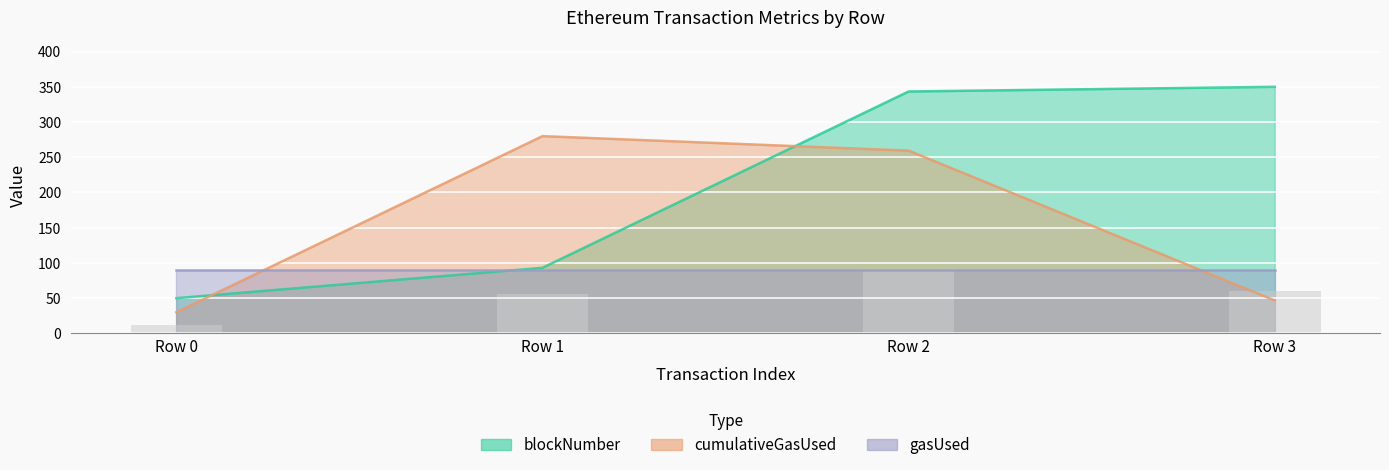

How many groups of bars are there?

4